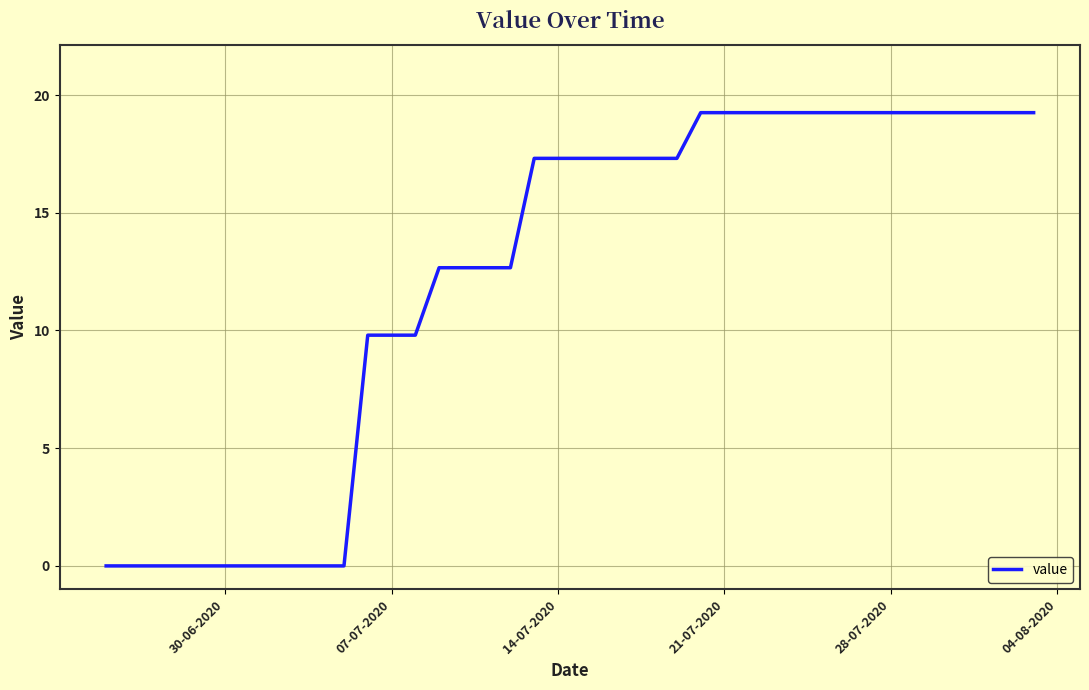

What is the difference between the maximum and minimum values?

19.3